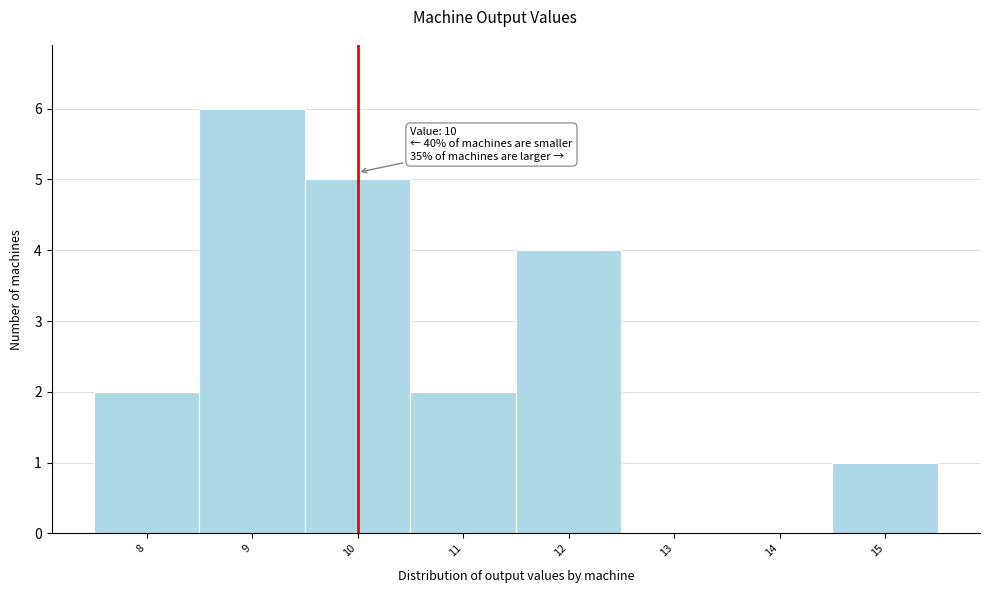

Which range on the x-axis has the tallest bar?

8.5 to 9.5